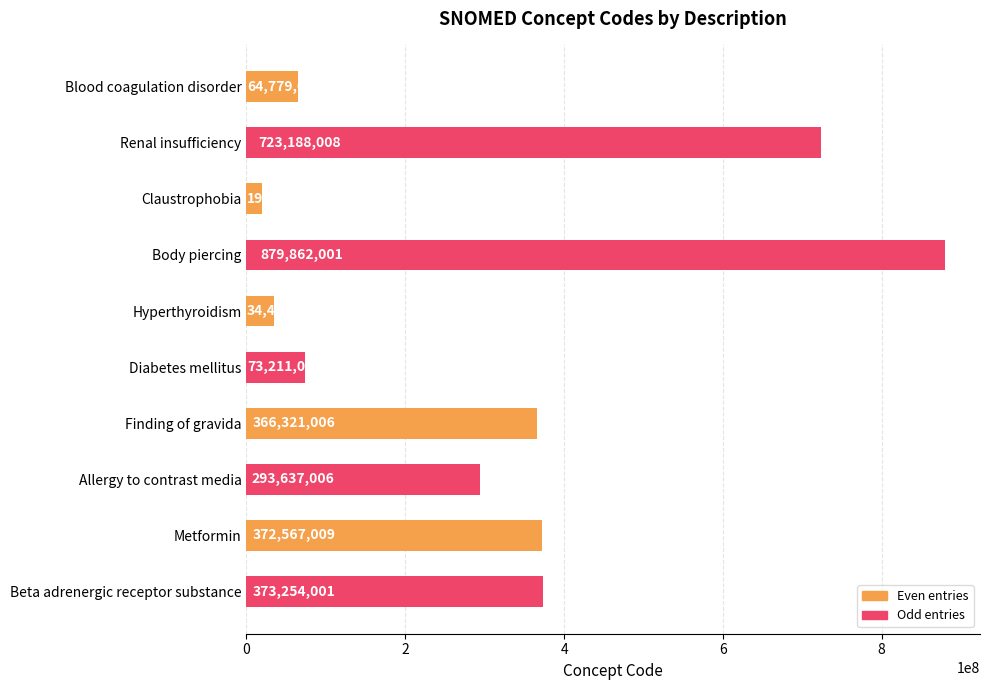

What is the average value?

320119206